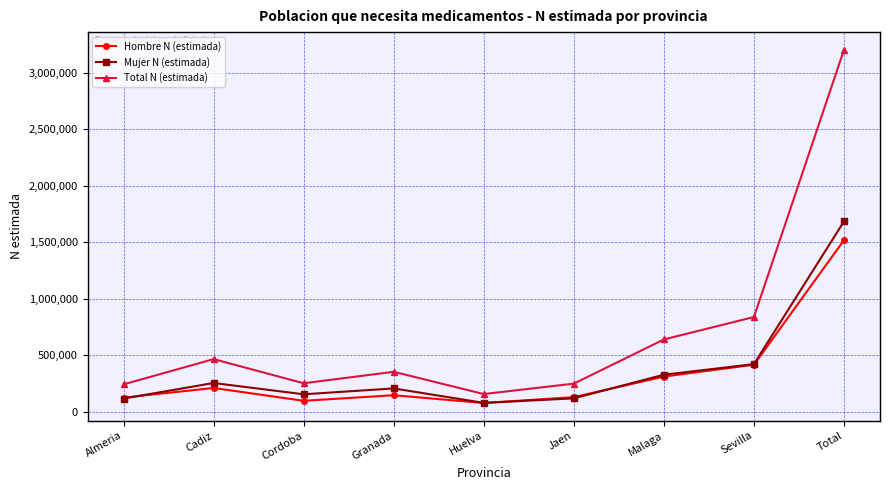

True or false: Total N (estimada) has a value of 640563 at Malaga.

True